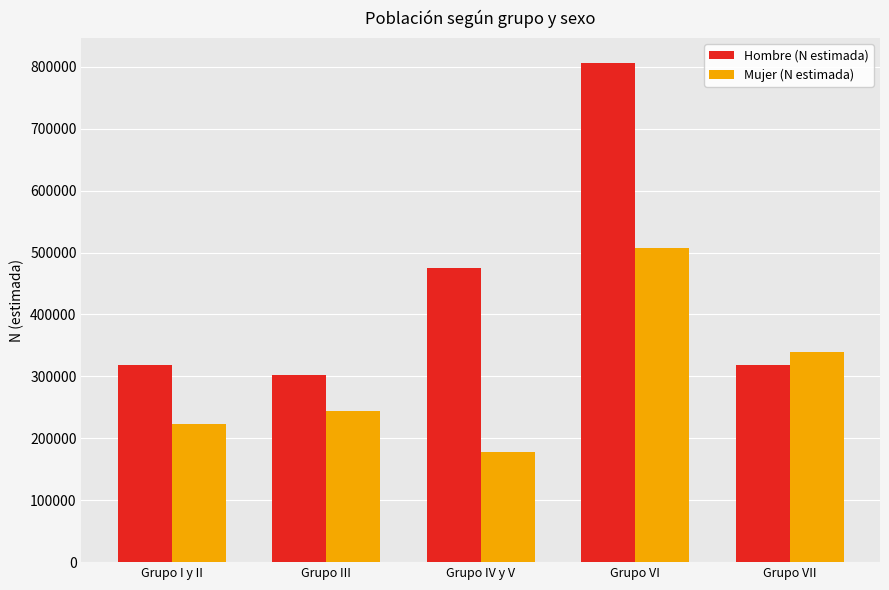

What is the label of the 5th bar from the left?

Grupo VII